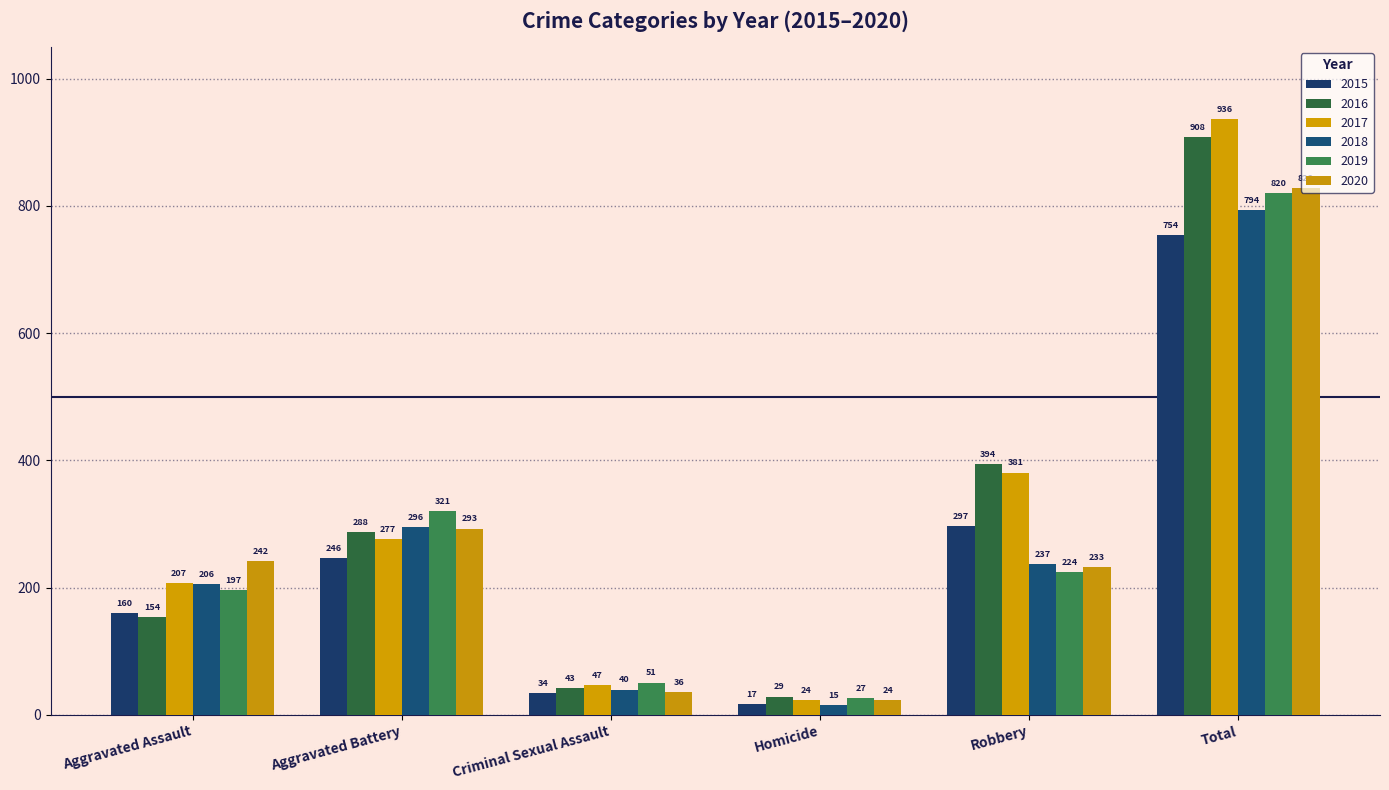

Which series has the widest spread of values?

2017